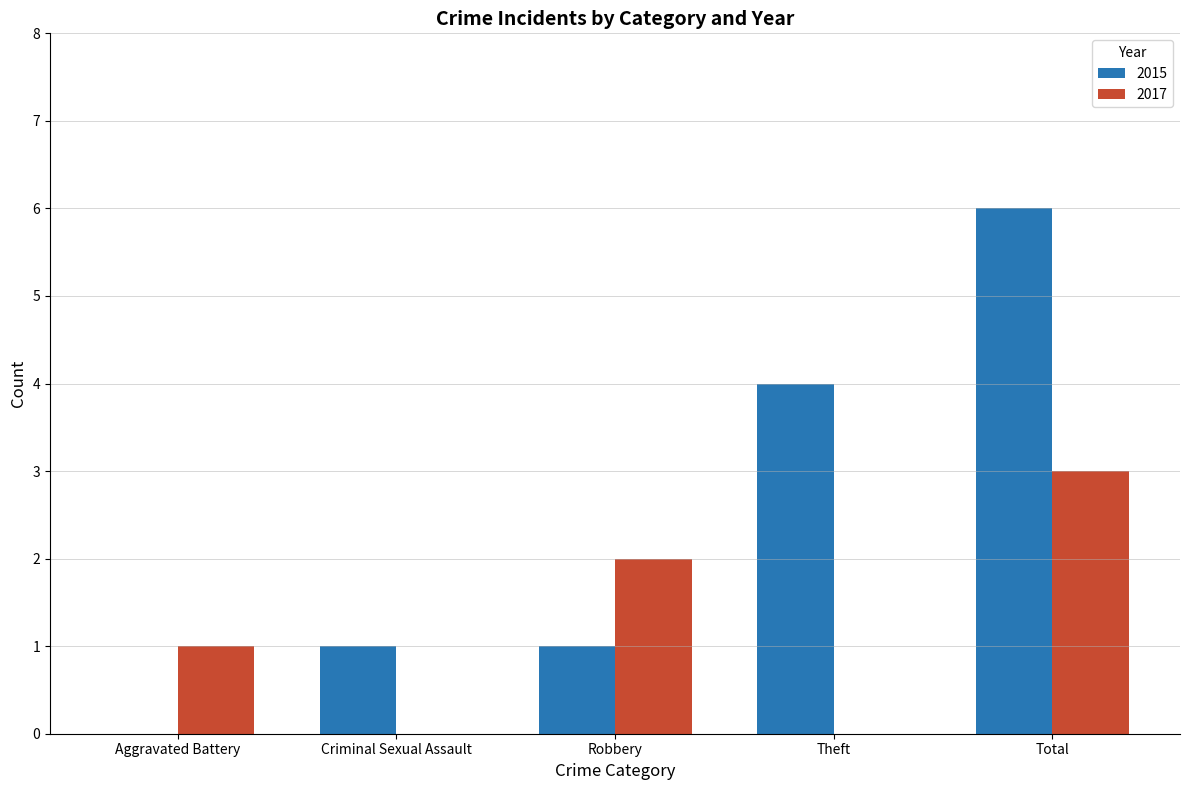

What is the sum of all 2015 values?

12